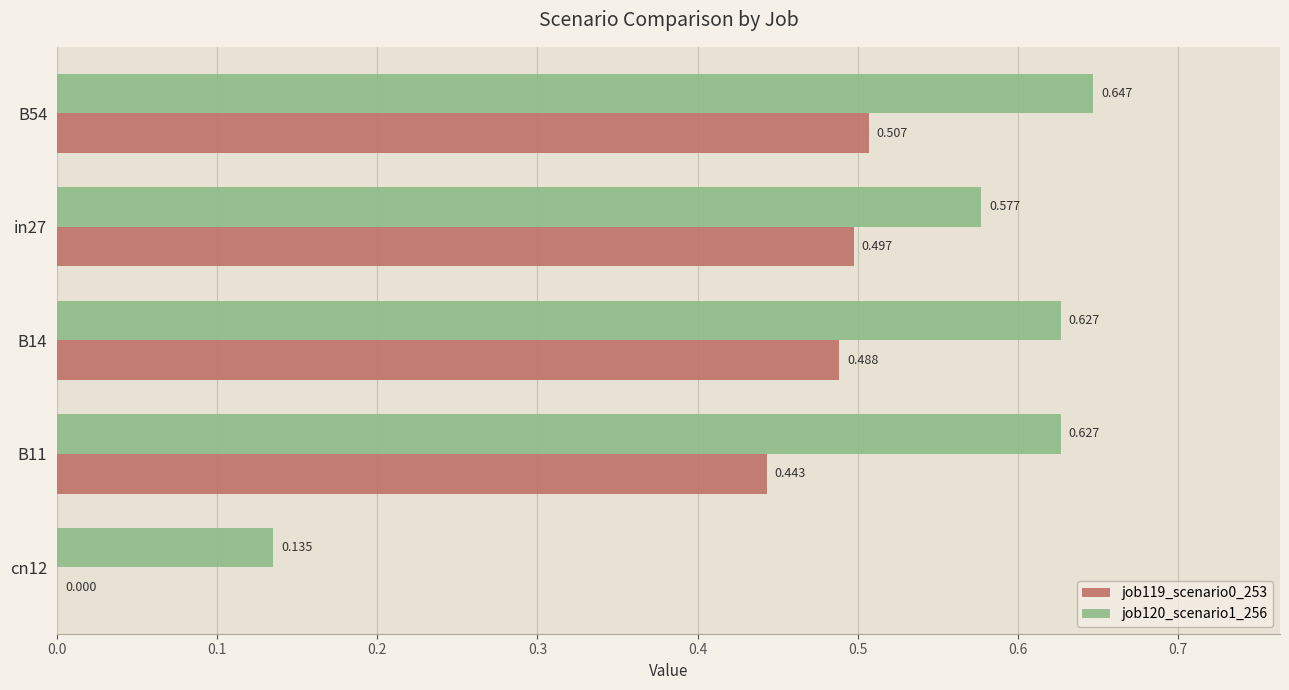

Is the value of job119_scenario0_253 at cn12 greater than the value of job120_scenario1_256 at cn12?

No